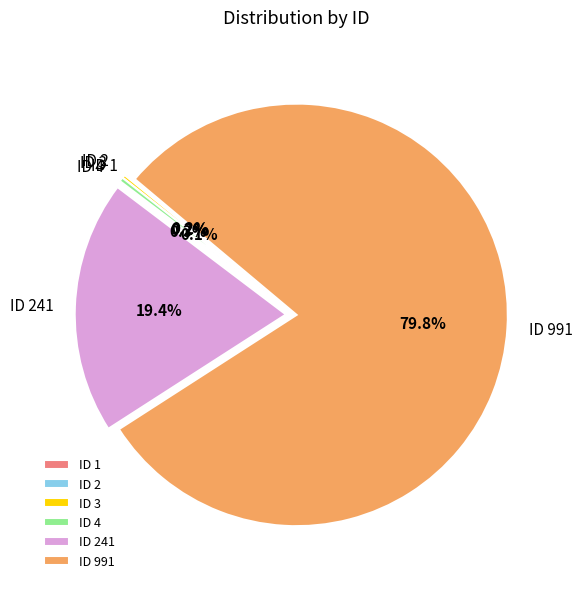

Which category has the biggest portion of the pie?

ID 991